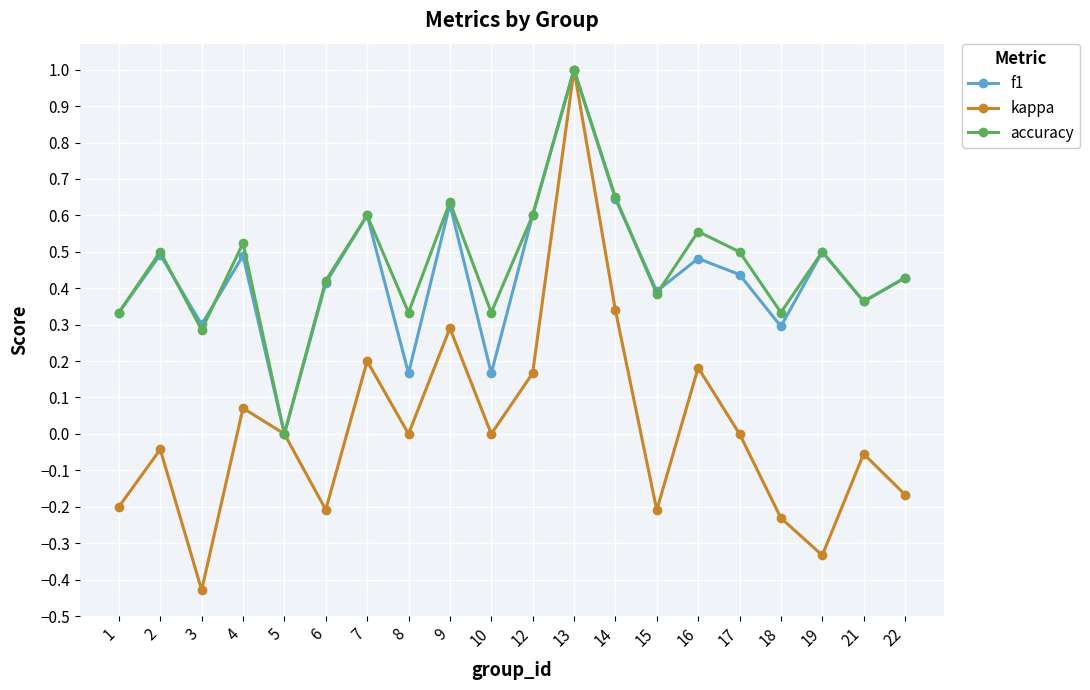

How many positive values does the f1 series have?

19